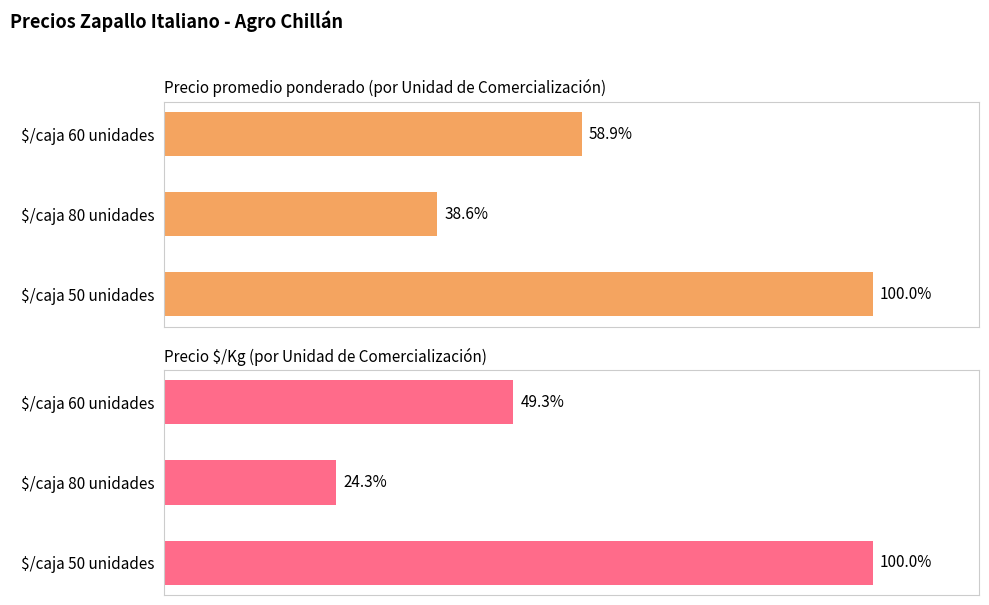

Reading right to left, extract all data points from this chart.

Precio promedio ponderado: 13614	5250	8020
Precio $/Kg: 272	66	134